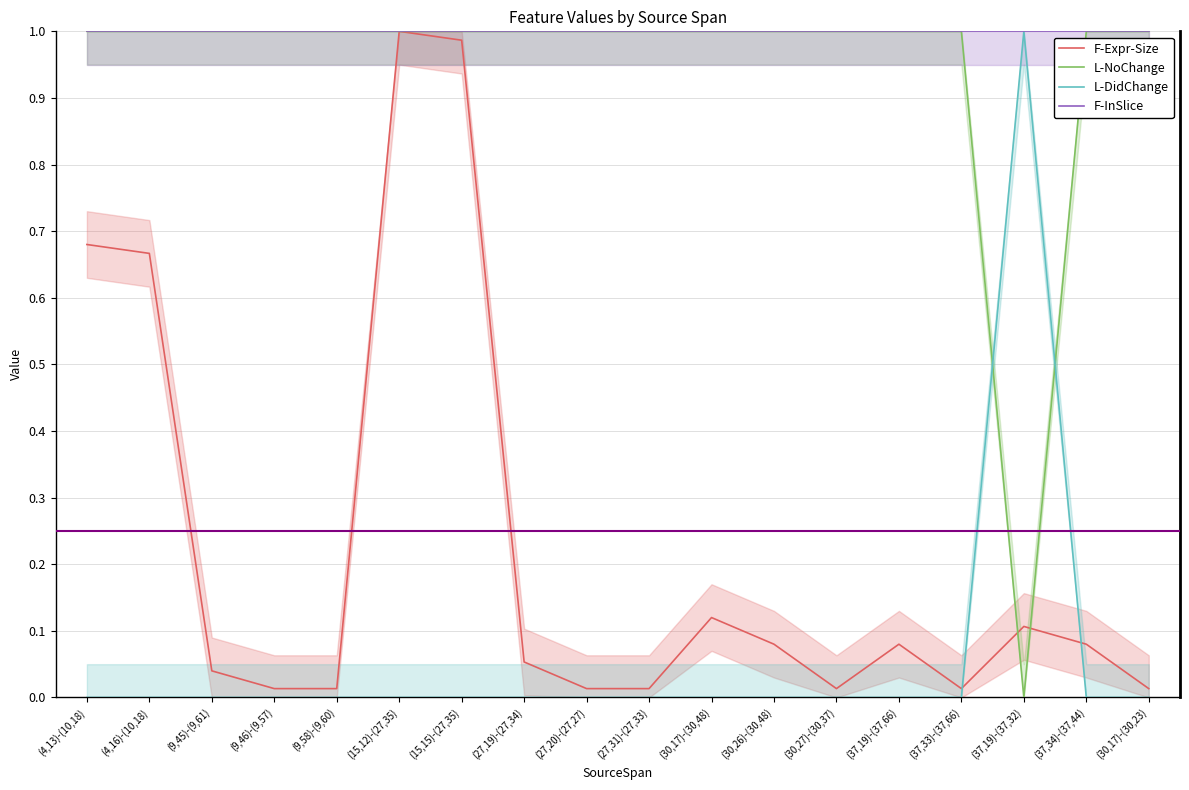

At (30,17)-(30,23), list the series in order from smallest to largest.

L-DidChange, F-Expr-Size, L-NoChange, F-InSlice